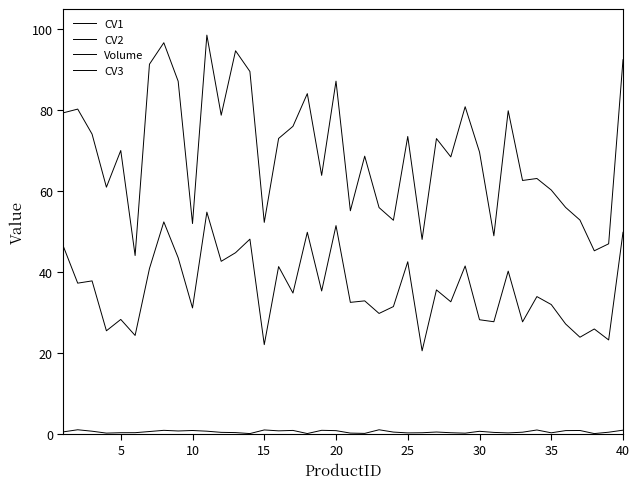

True or false: CV2 has more than 2 points higher than both neighbors.

True